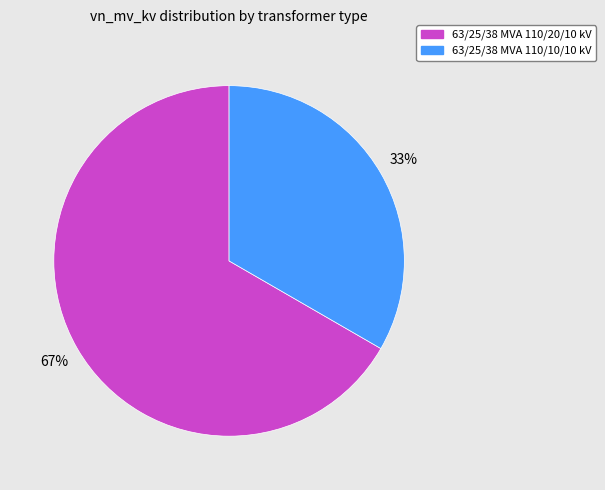

What is the majority slice?

63/25/38 MVA 110/20/10 kV